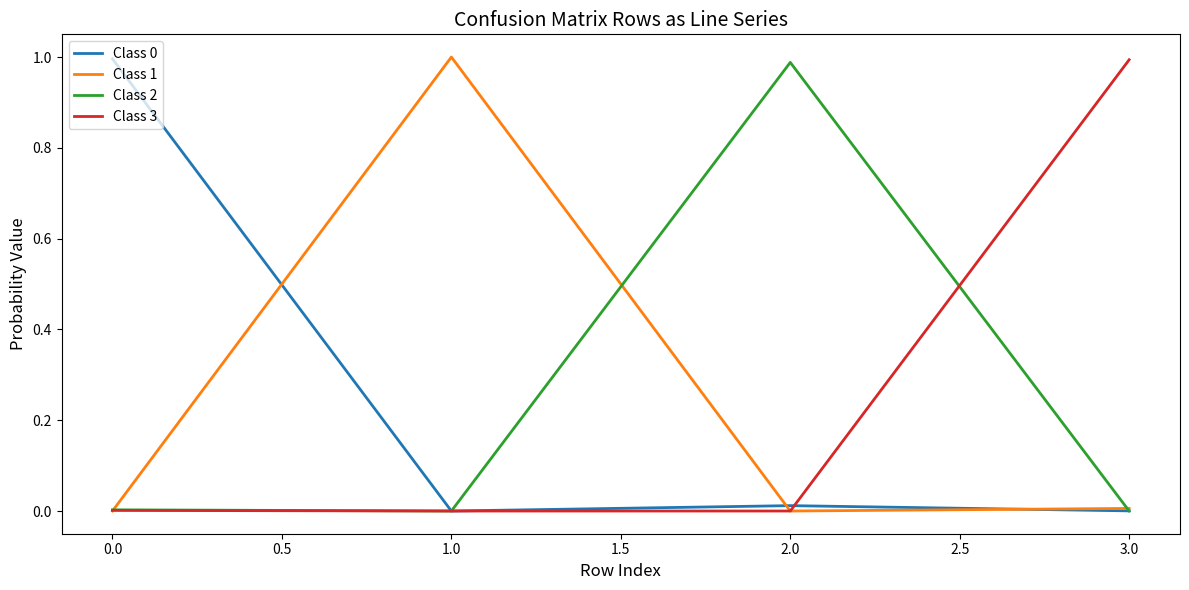

After their last crossing, which series has the higher values: Class 3 or Class 2?

Class 3